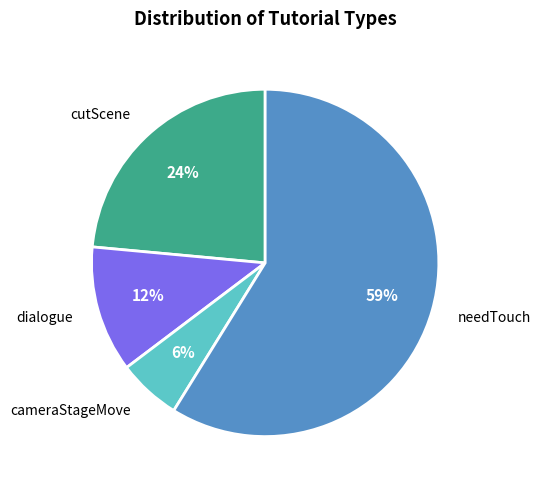

How many segments does this pie chart have?

4